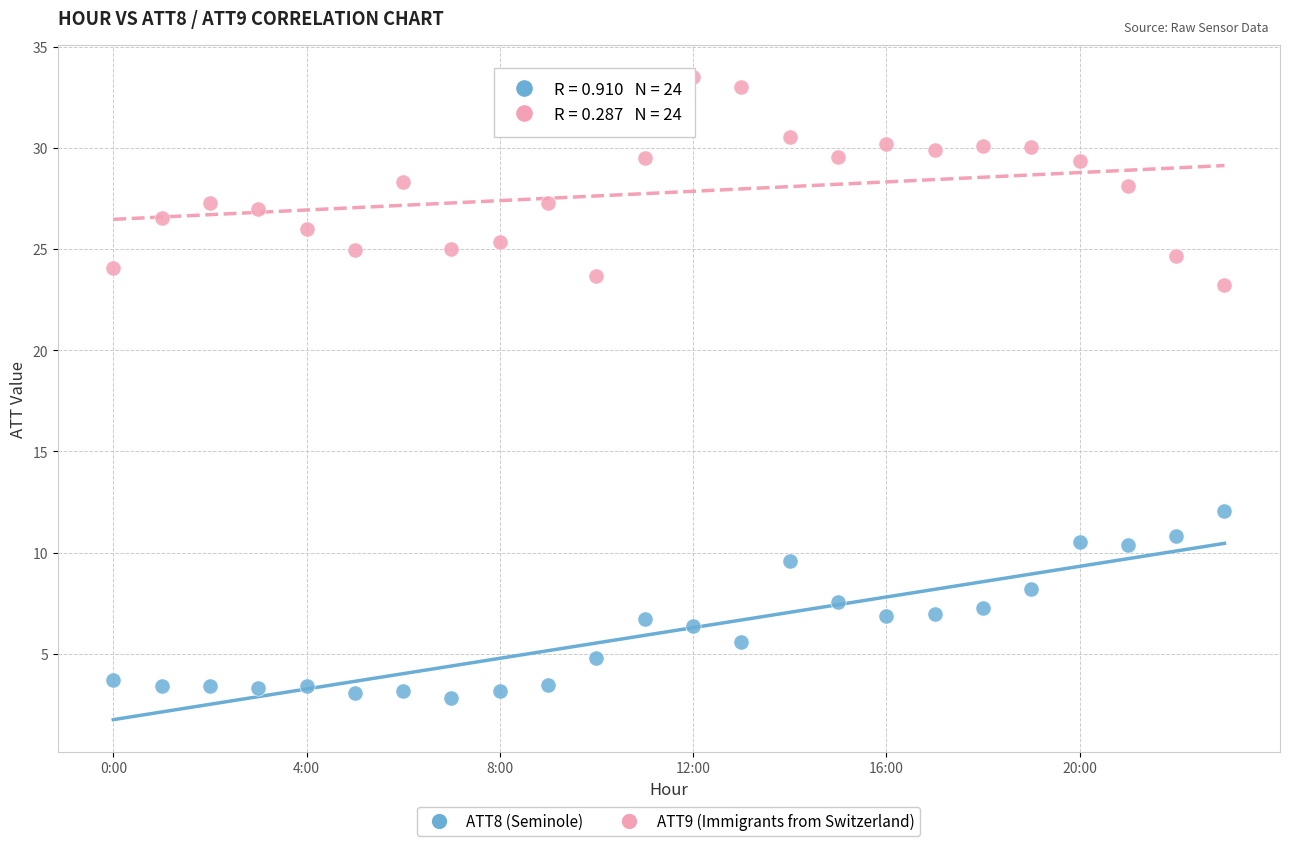

Across all series, what Y value is closest to 18?

23.2